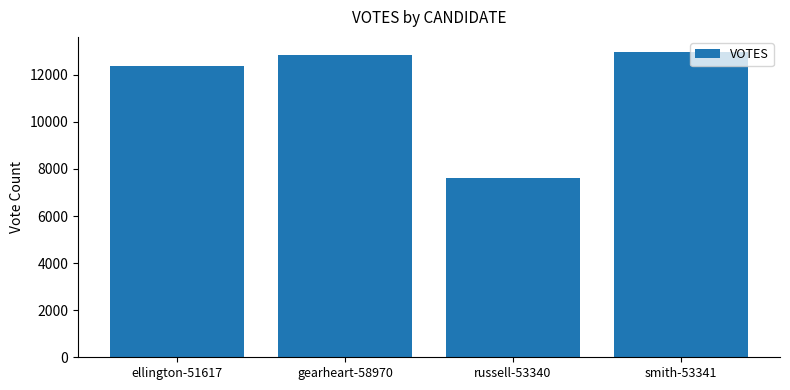

Is it true that the value at ellington-51617 is 12370?

True